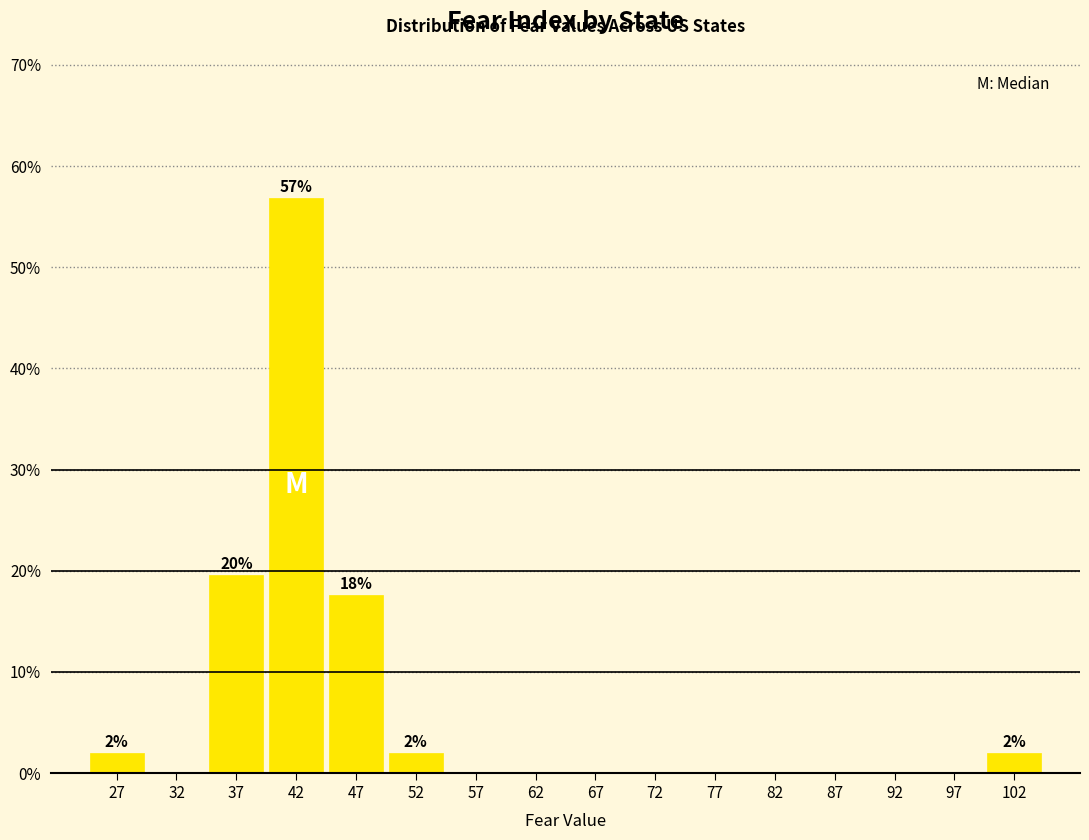

Over which range of the x-axis is the bar tallest?

40 to 45